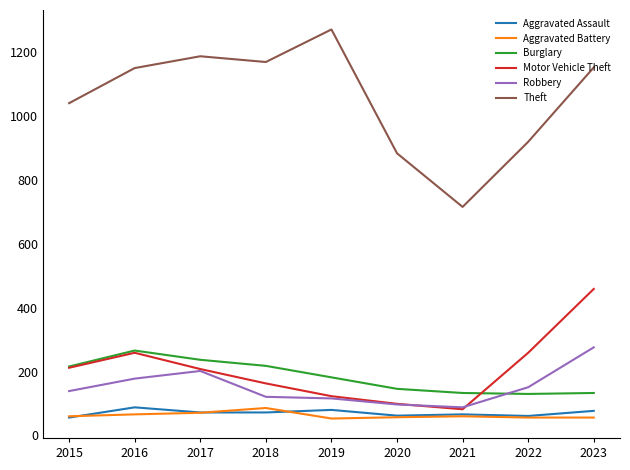

True or false: Aggravated Battery has more than 1 points higher than both neighbors.

True